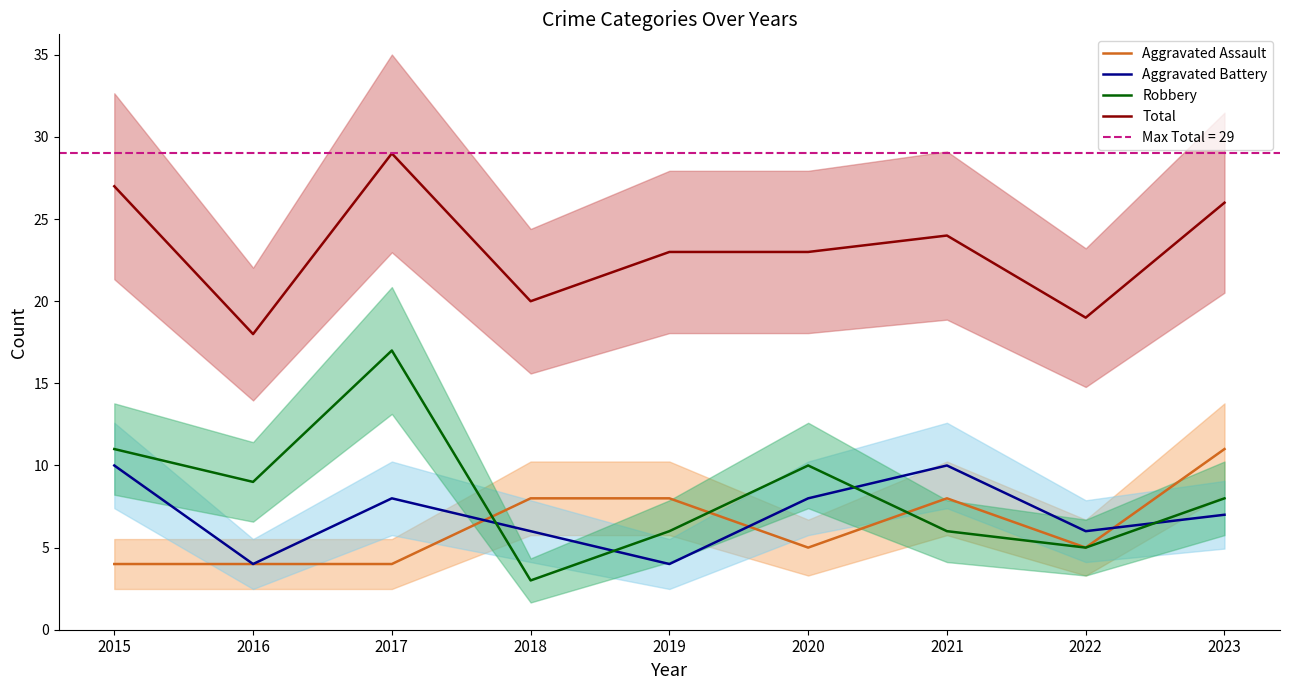

What is the difference between the maximum and minimum values in the Aggravated Battery series?

6